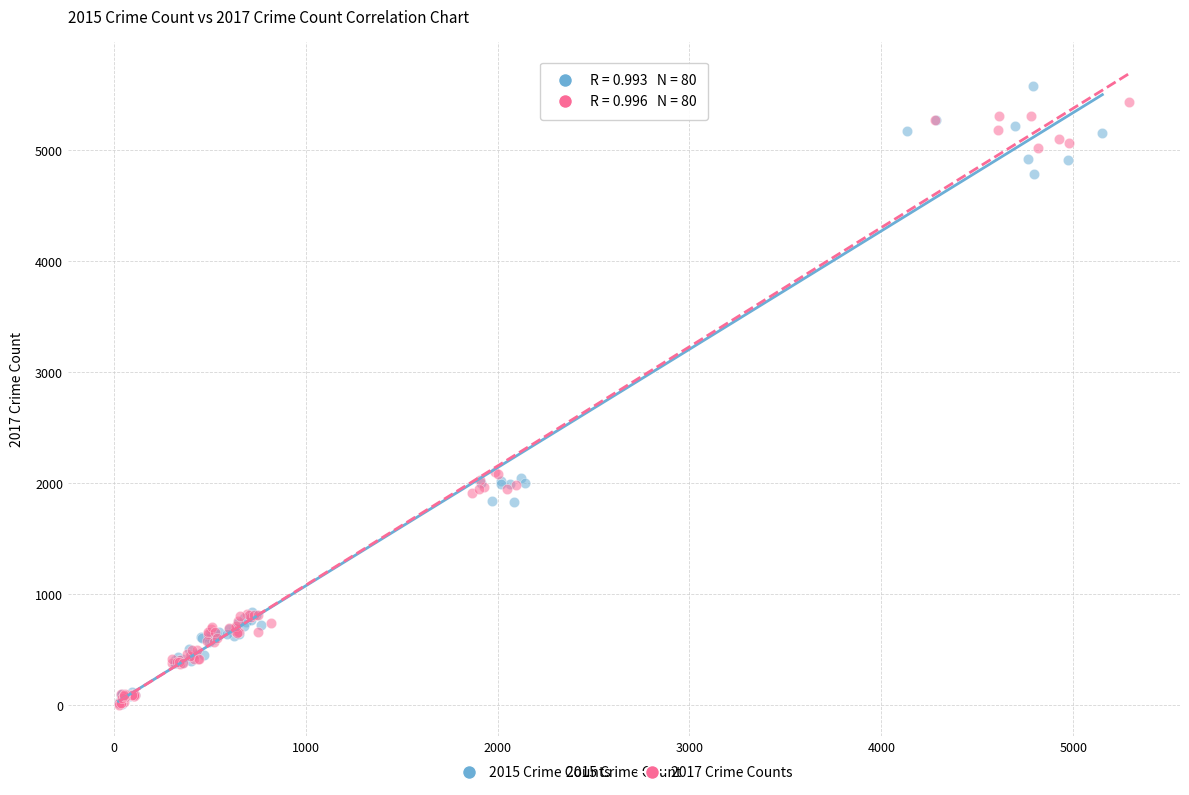

What are all the series names shown in the legend?

2015 Crime Counts, 2017 Crime Counts